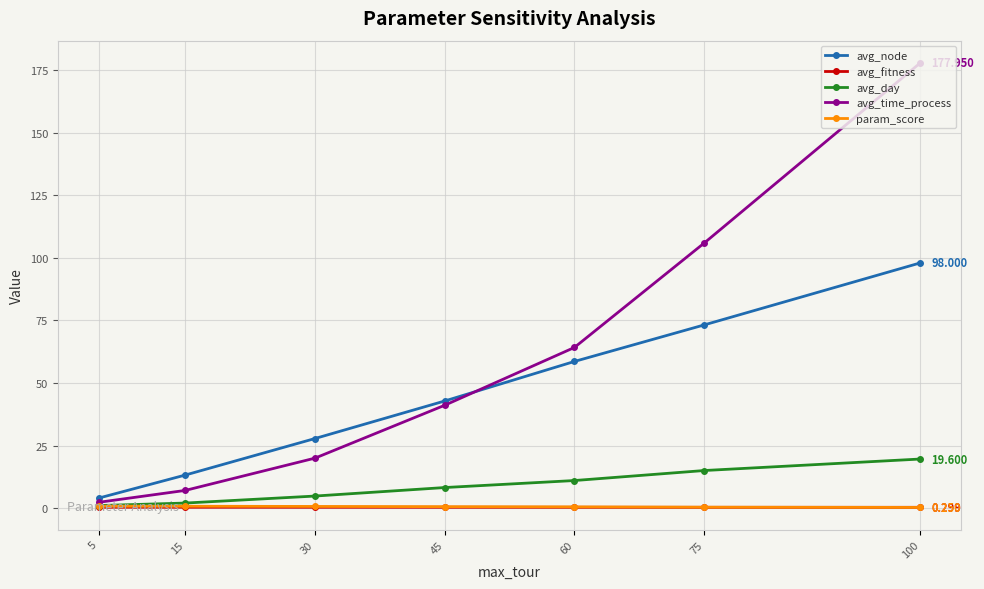

Which series has the largest total across all categories?

avg_time_process